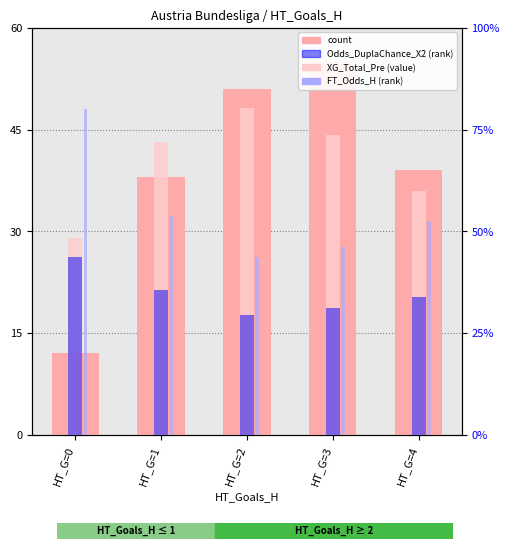

What is the sum of all XG_Total_Pre (value) values?

13.4